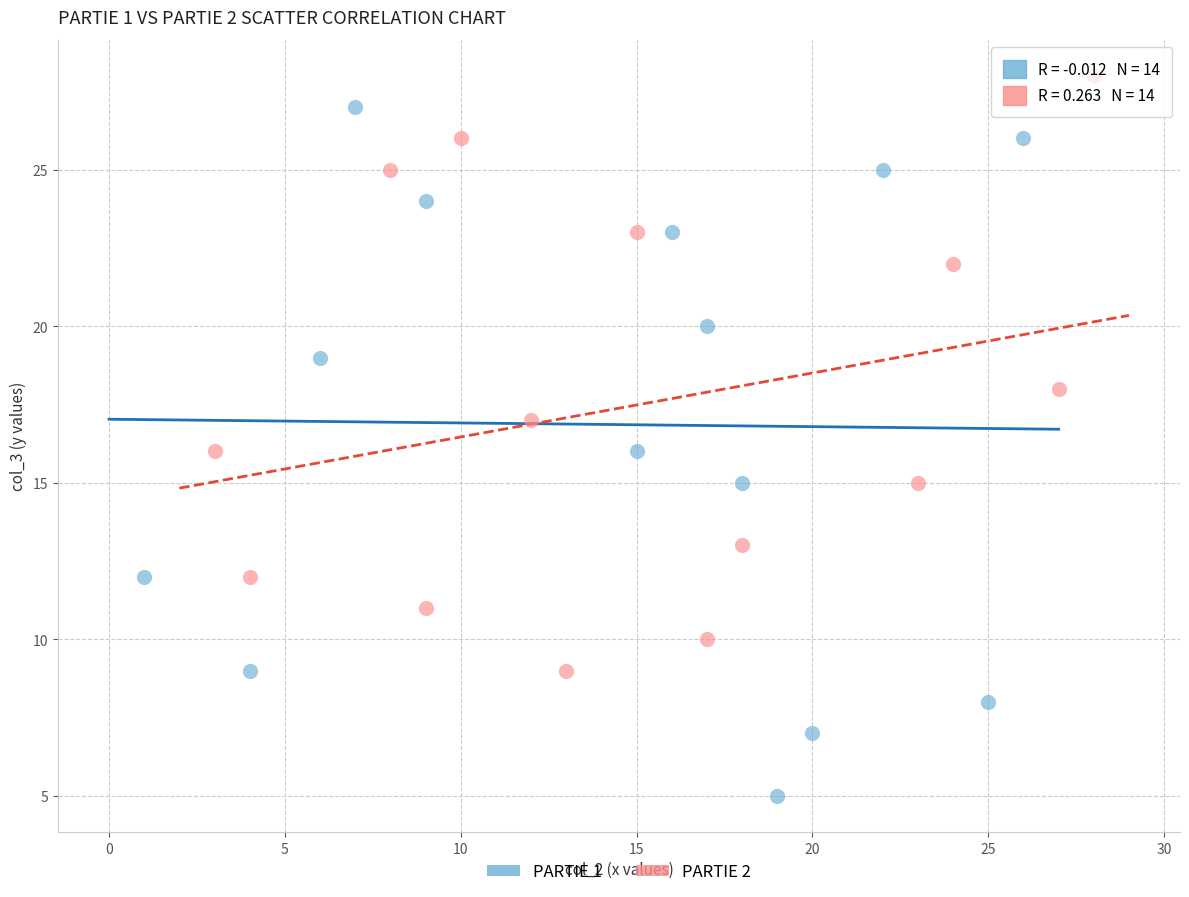

Which series contains the lowest Y value?

PARTIE 1